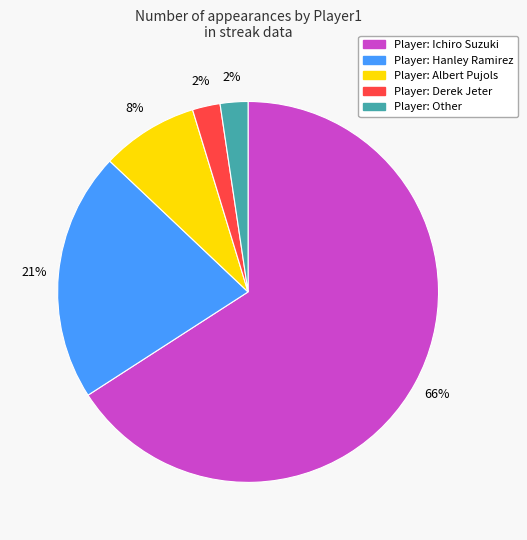

To the nearest percent, what is the average slice percentage?

20%